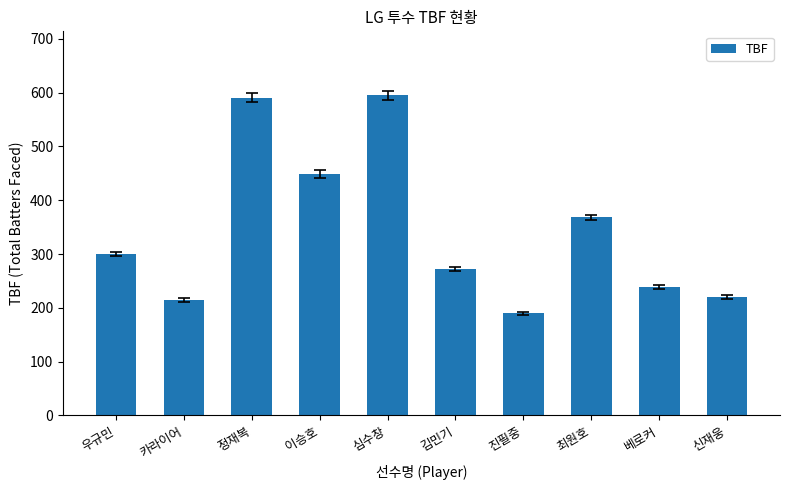

Reading left to right, extract all data points from this chart.

300	215	591	449	595	272	190	368	238	220